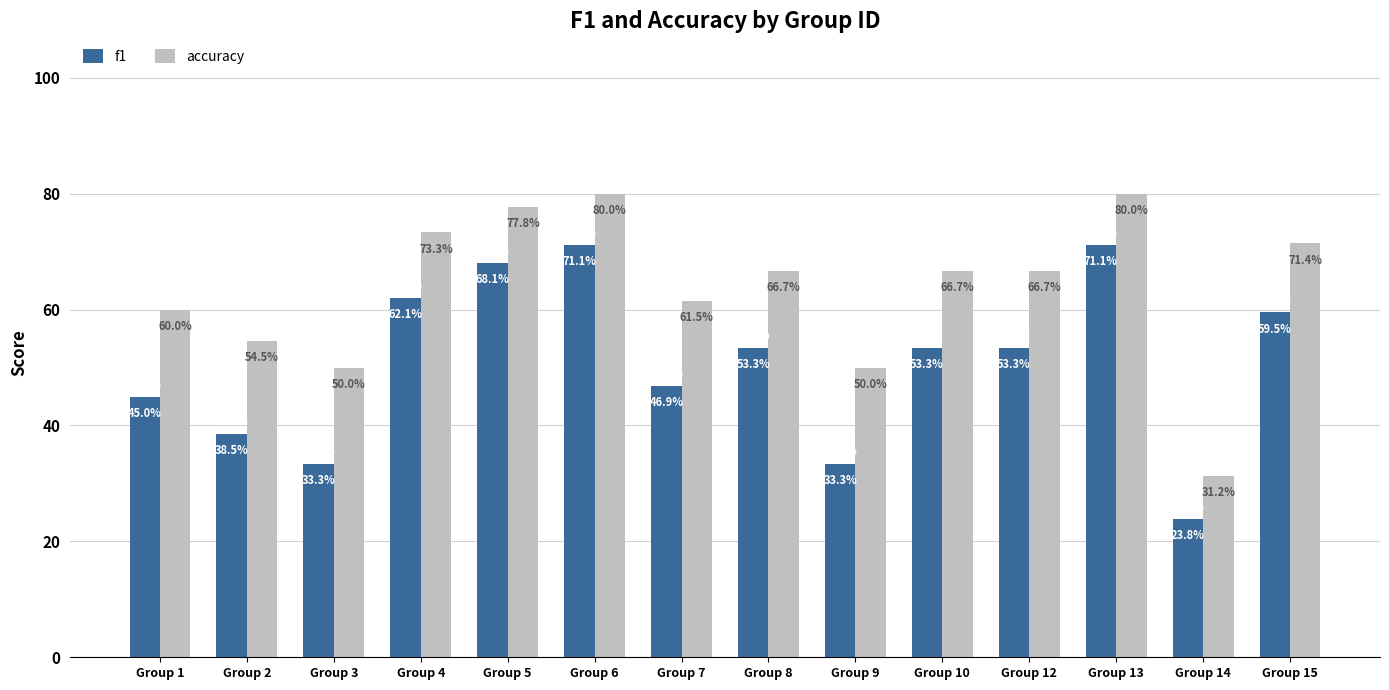

Which category has the highest value across all series?

Group 6